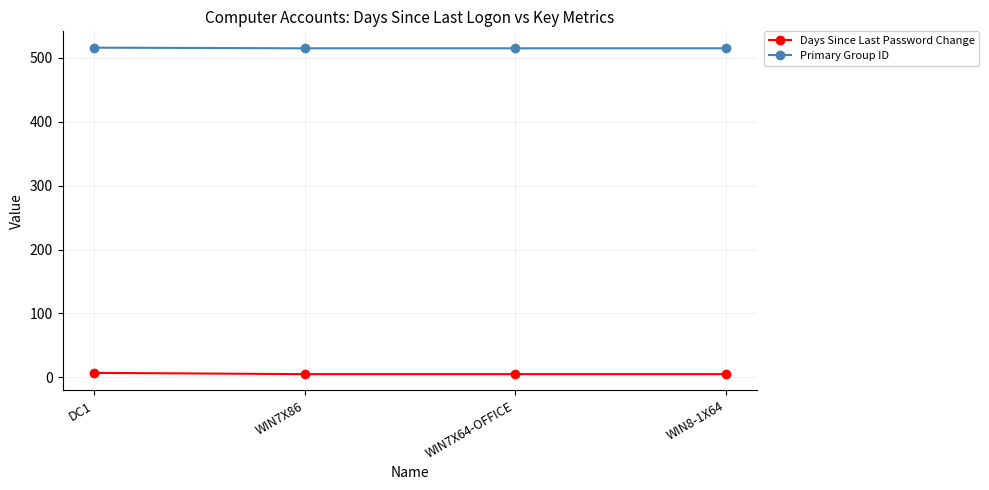

How many lines are shown in the chart?

2